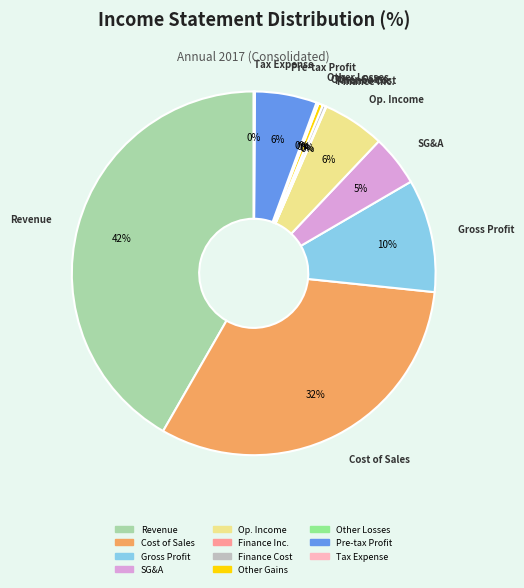

To the nearest percent, what is the difference between the largest and smallest slice percentages?

42%